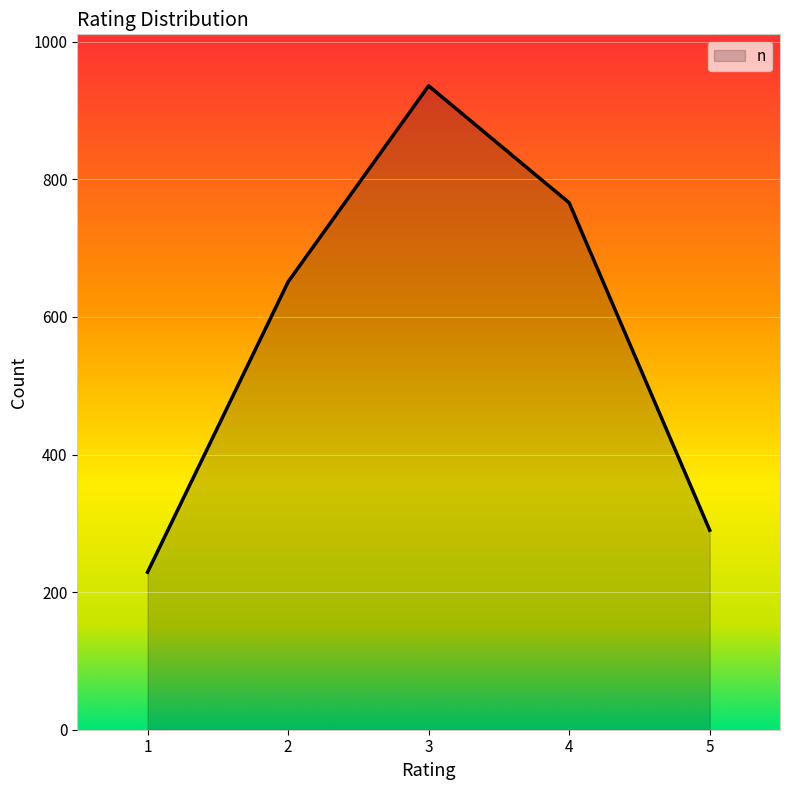

Rank the categories by value from lowest to highest.

1, 5, 2, 4, 3